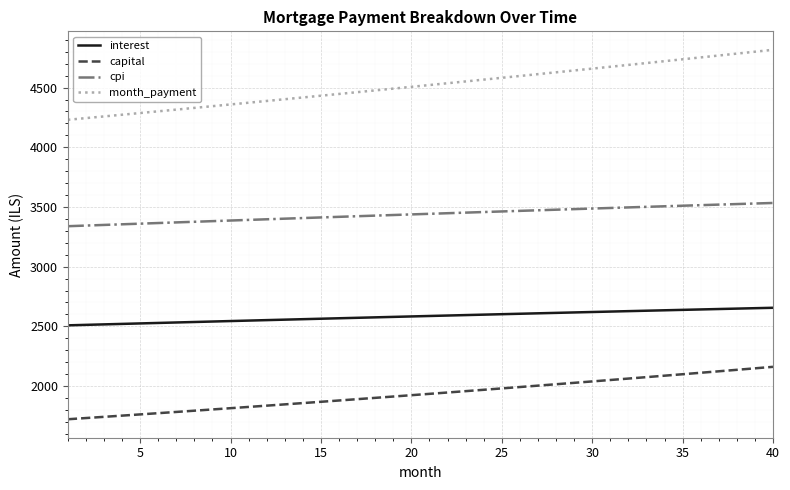

What is the difference between the maximum and minimum values in the interest series?

147.1